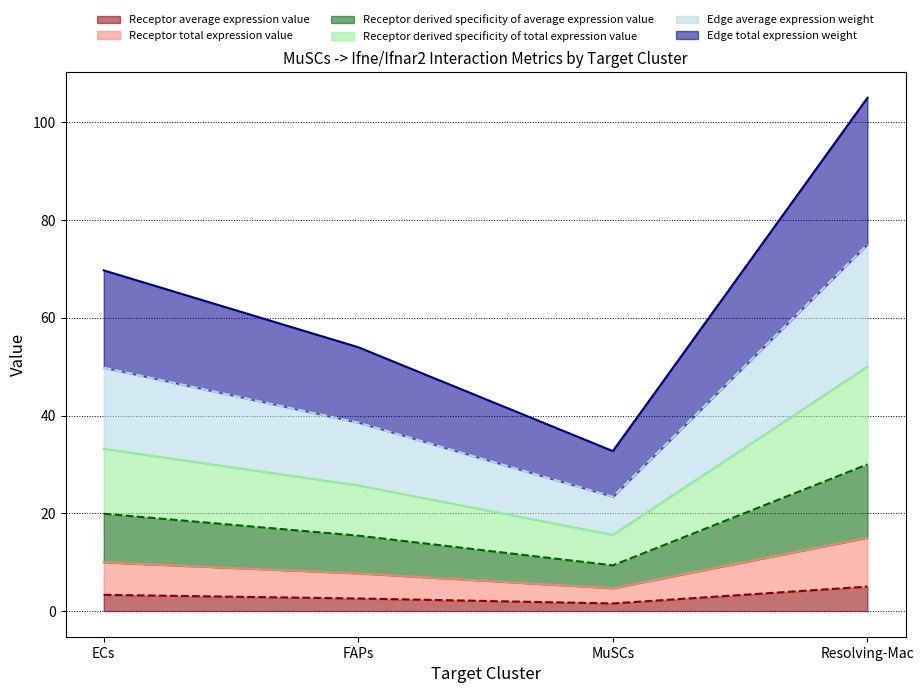

What is the maximum value for Receptor average expression value?

5.0